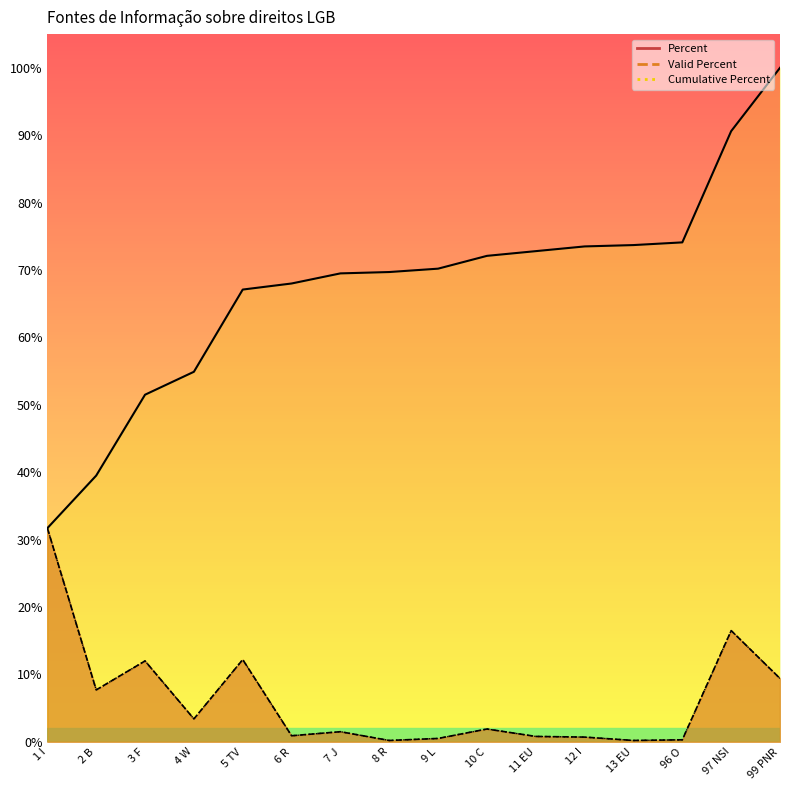

What is the value of the Valid Percent point at the 1st from the left?

31.7